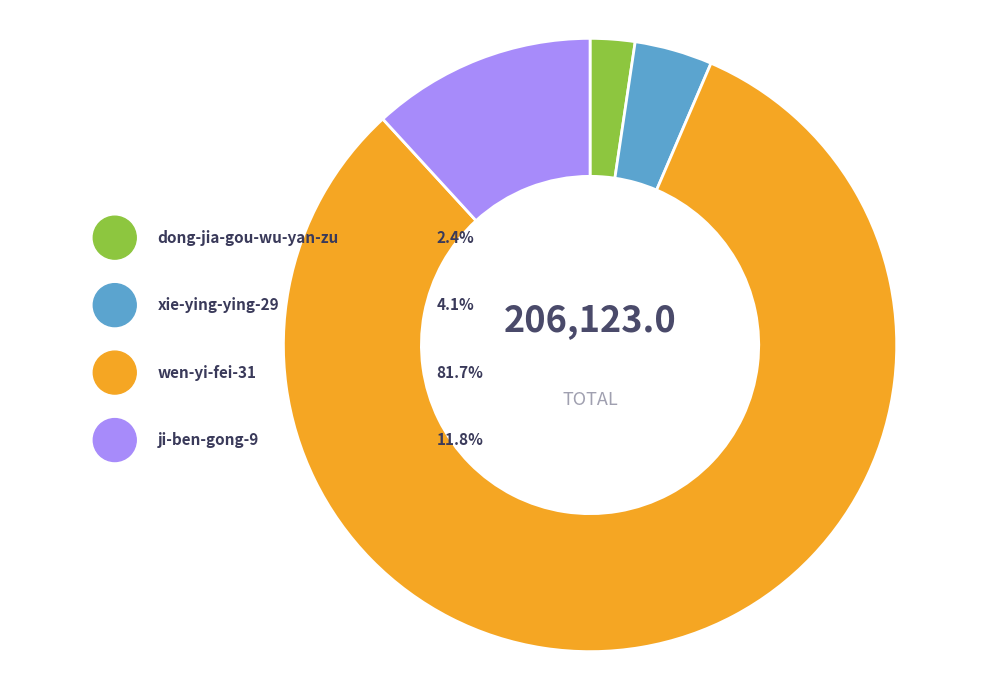

Is there any slice that represents more than half of the pie?

Yes